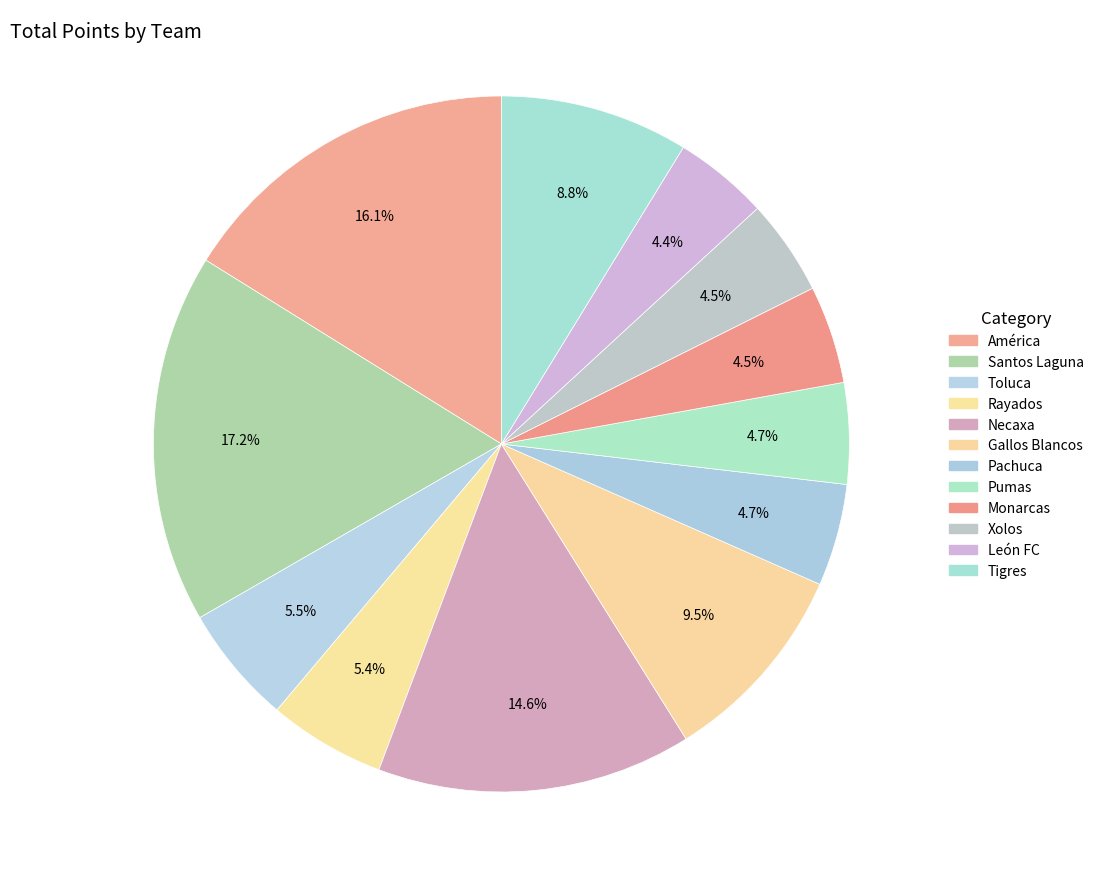

How many segments does this pie chart have?

12